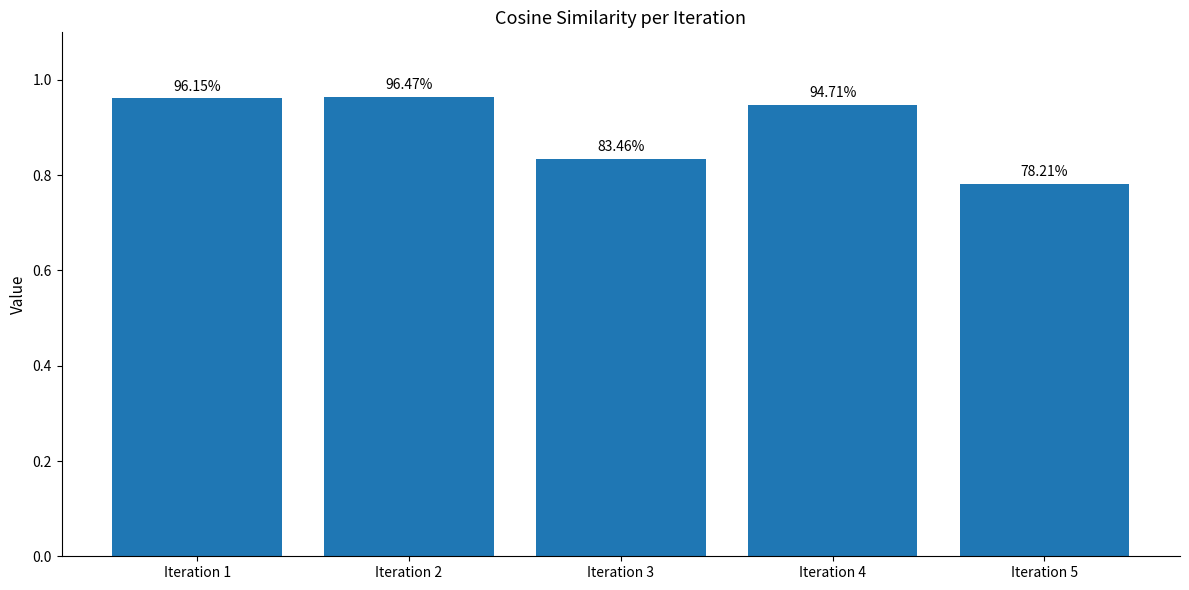

List the labels in order of value, smallest first.

Iteration 5, Iteration 3, Iteration 4, Iteration 1, Iteration 2